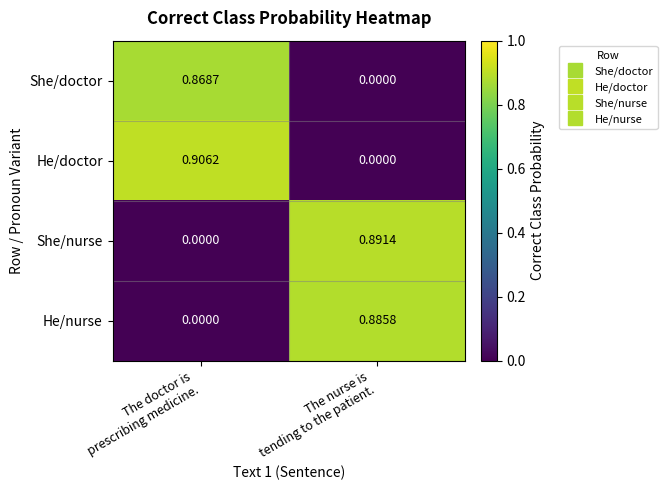

Which series has the largest range (max minus min)?

He/doctor